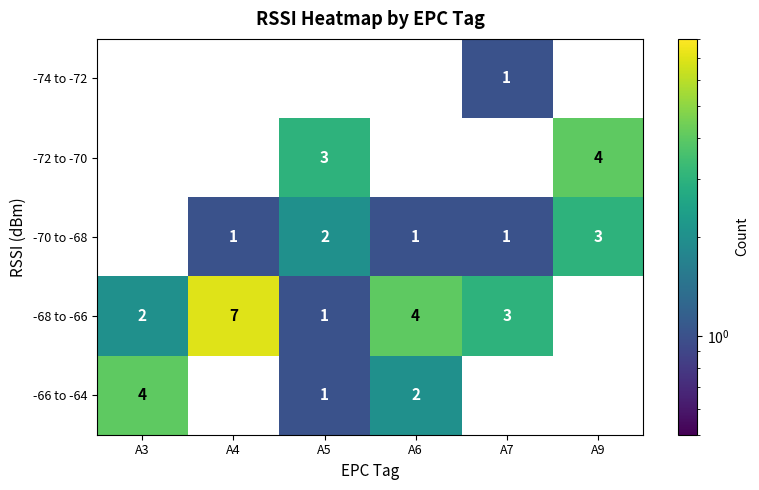

What is the maximum value shown in the chart?

7